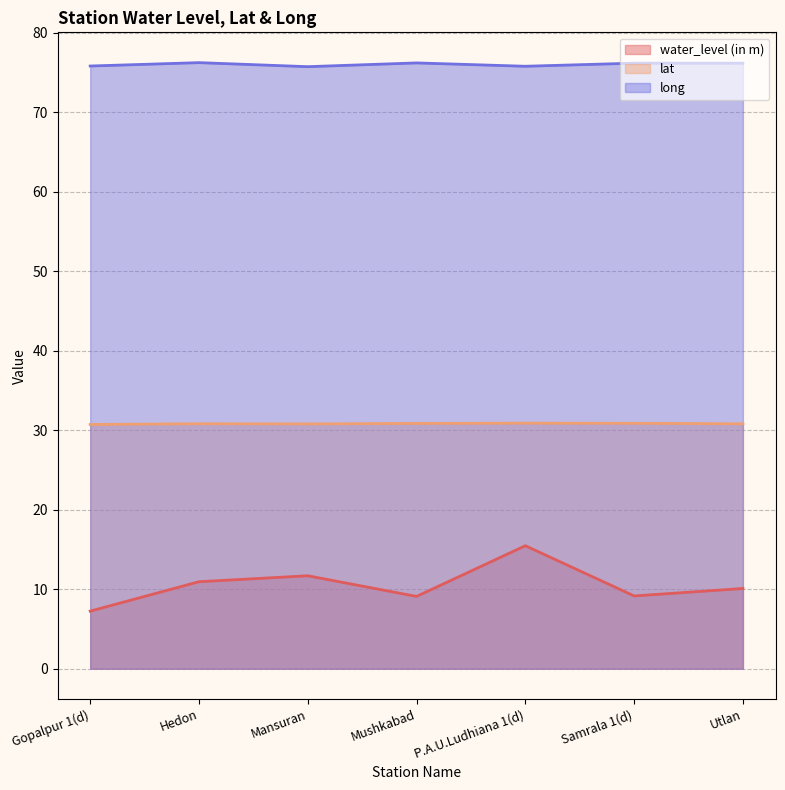

Count the number of data series in this chart.

3